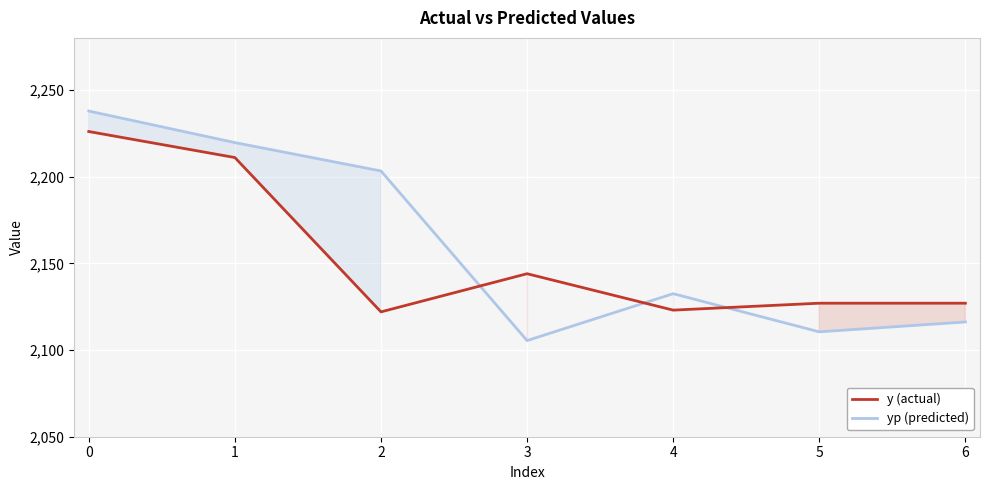

Is the value of yp (predicted) at 1 greater than the value of y (actual) at 0?

No